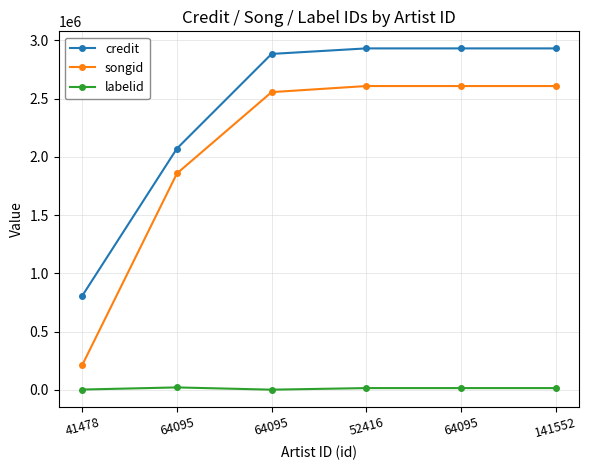

At which label is songid closest to 1411650?

64095